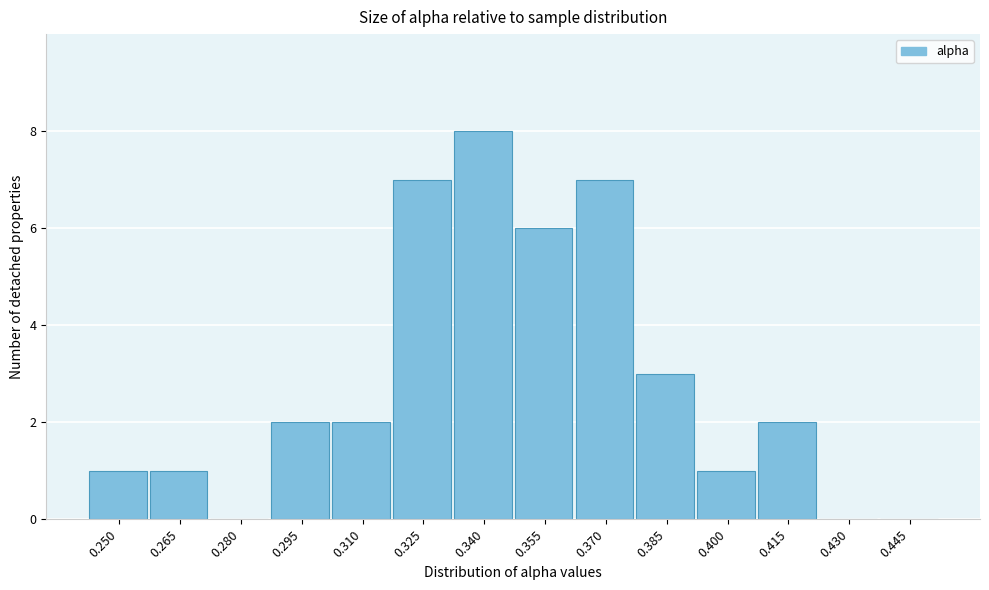

Reading left to right, transcribe all the data shown in this chart.

0.250=1	0.265=1	0.280=0	0.295=2	0.310=2	0.325=7	0.340=8	0.355=6	0.370=7	0.385=3	0.400=1	0.415=2	0.430=0	0.445=0